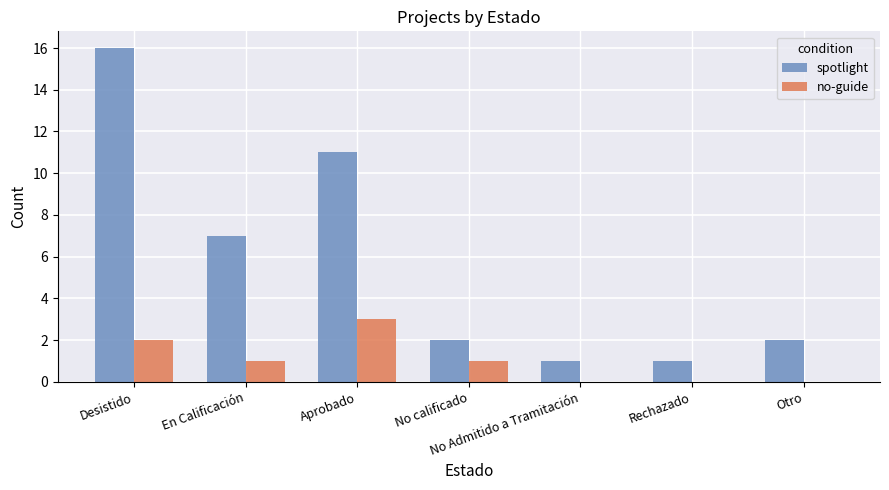

How many series are shown in this chart?

2